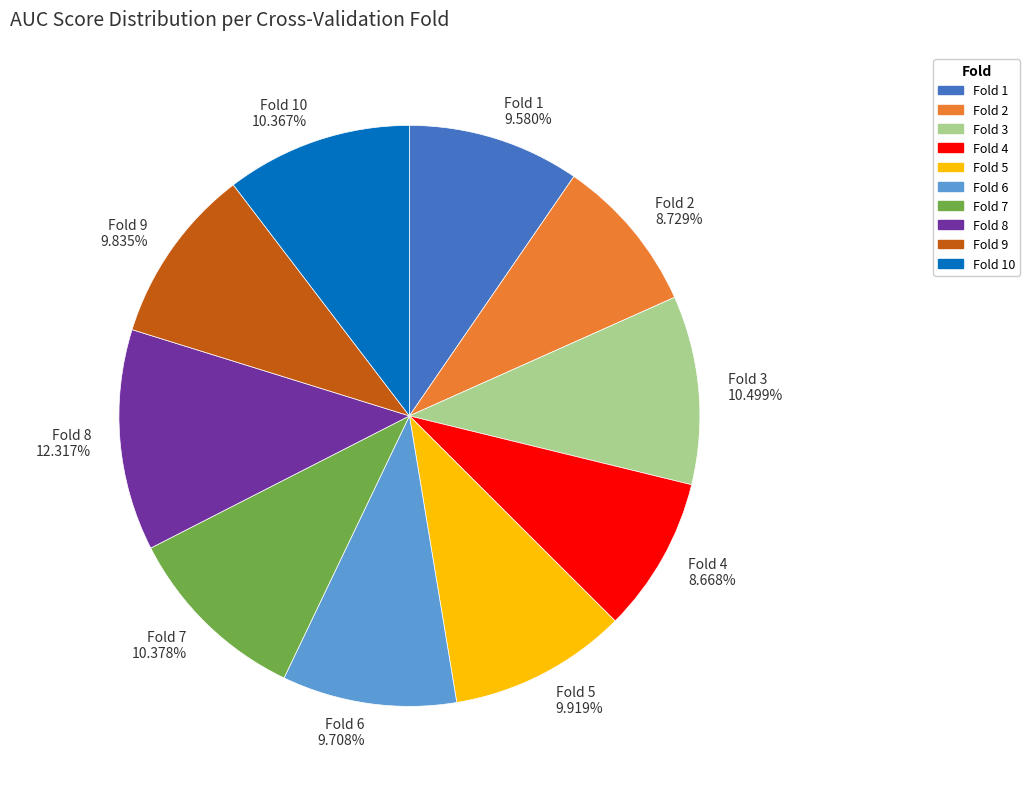

Is there any slice that represents more than half of the pie?

No